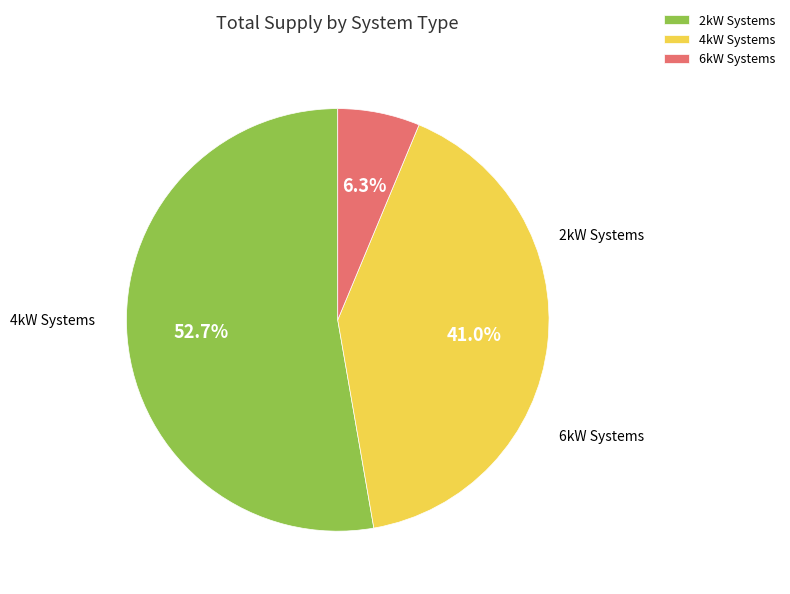

What portion of the pie excludes 4kW Systems?

59.0%